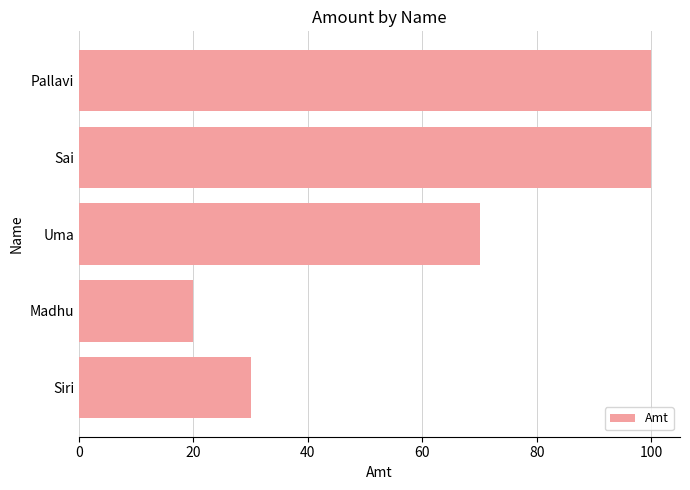

What is the label of the 4th bar from the top?

Madhu